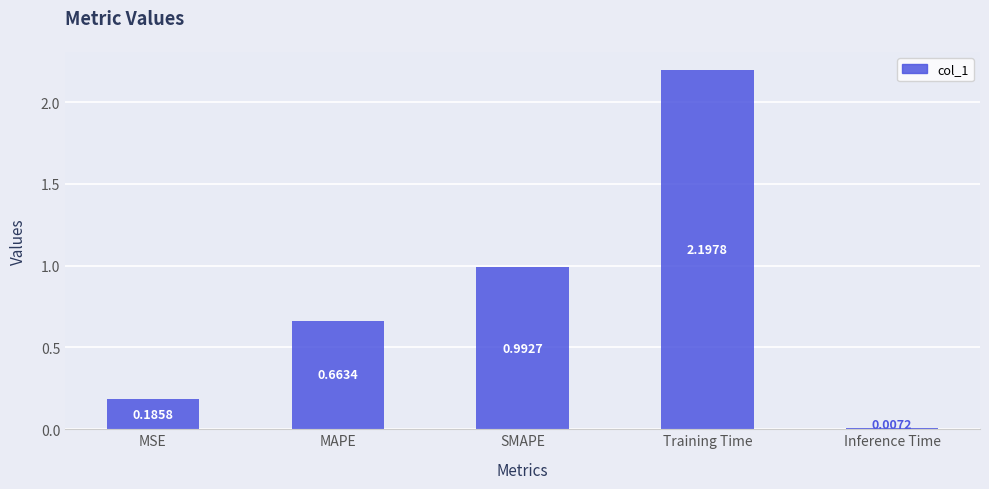

What is the label of the 2nd bar from the left?

MAPE